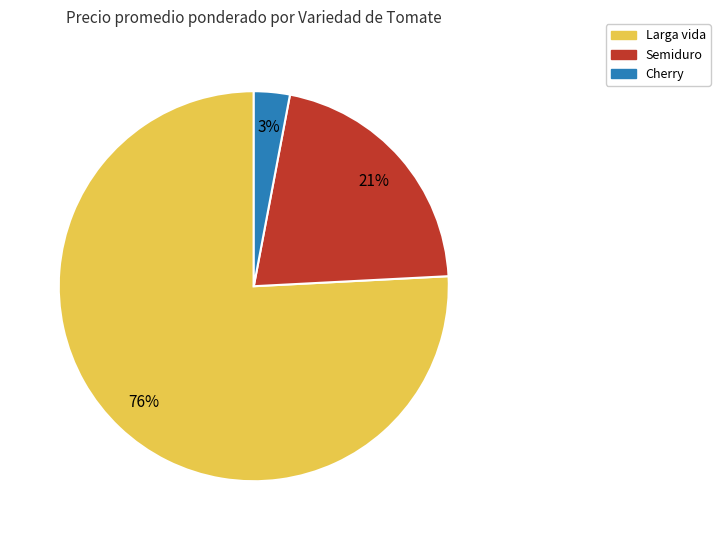

Is it true that Semiduro is 32% of the pie?

False